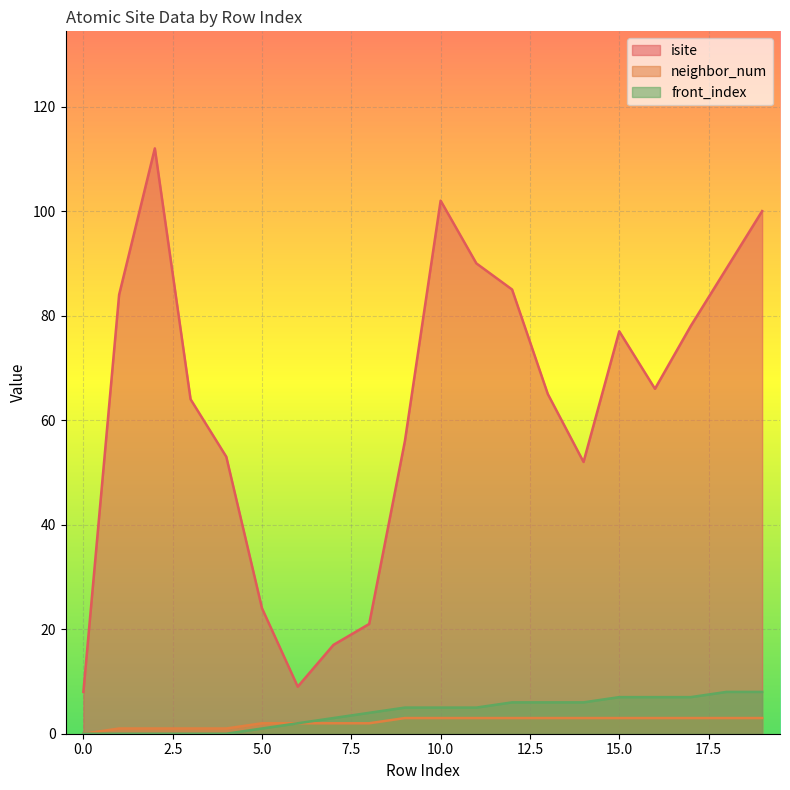

How many lines are shown in the chart?

3